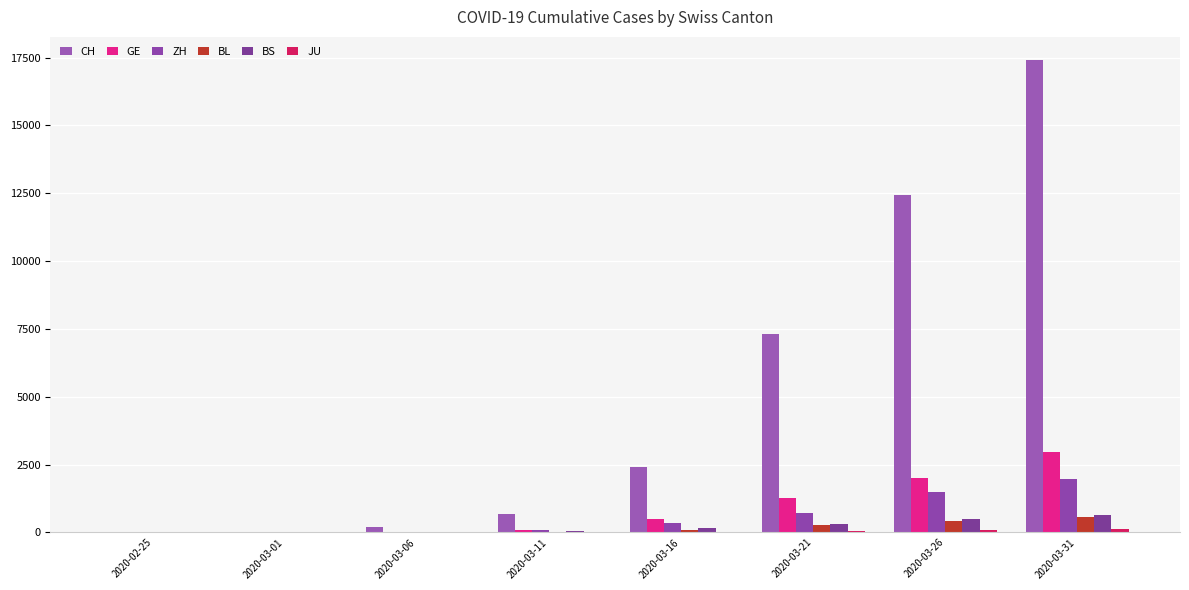

How many data points does each series have?

8